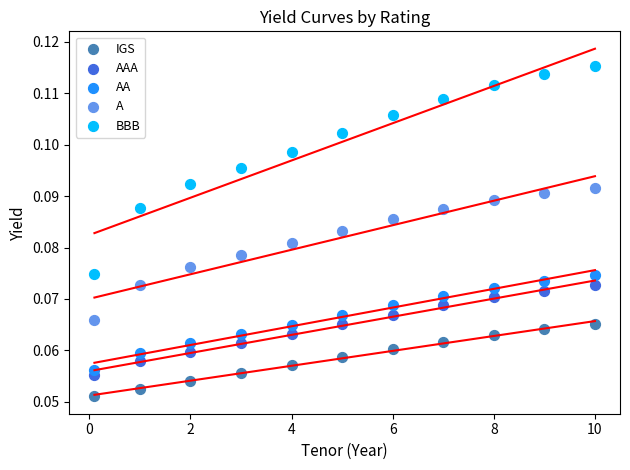

Which series contains the highest Y value?

BBB